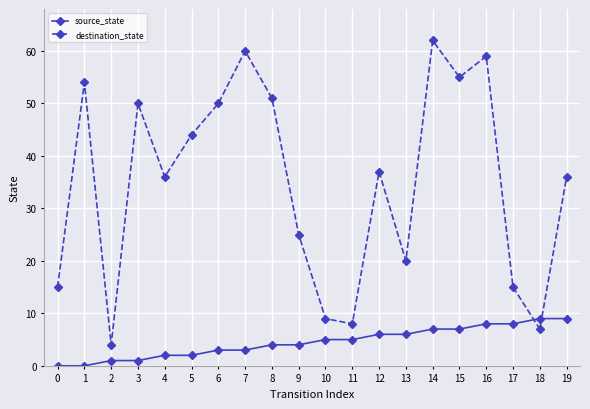

Is the value of destination_state at 3 greater than the value of source_state at 8?

Yes